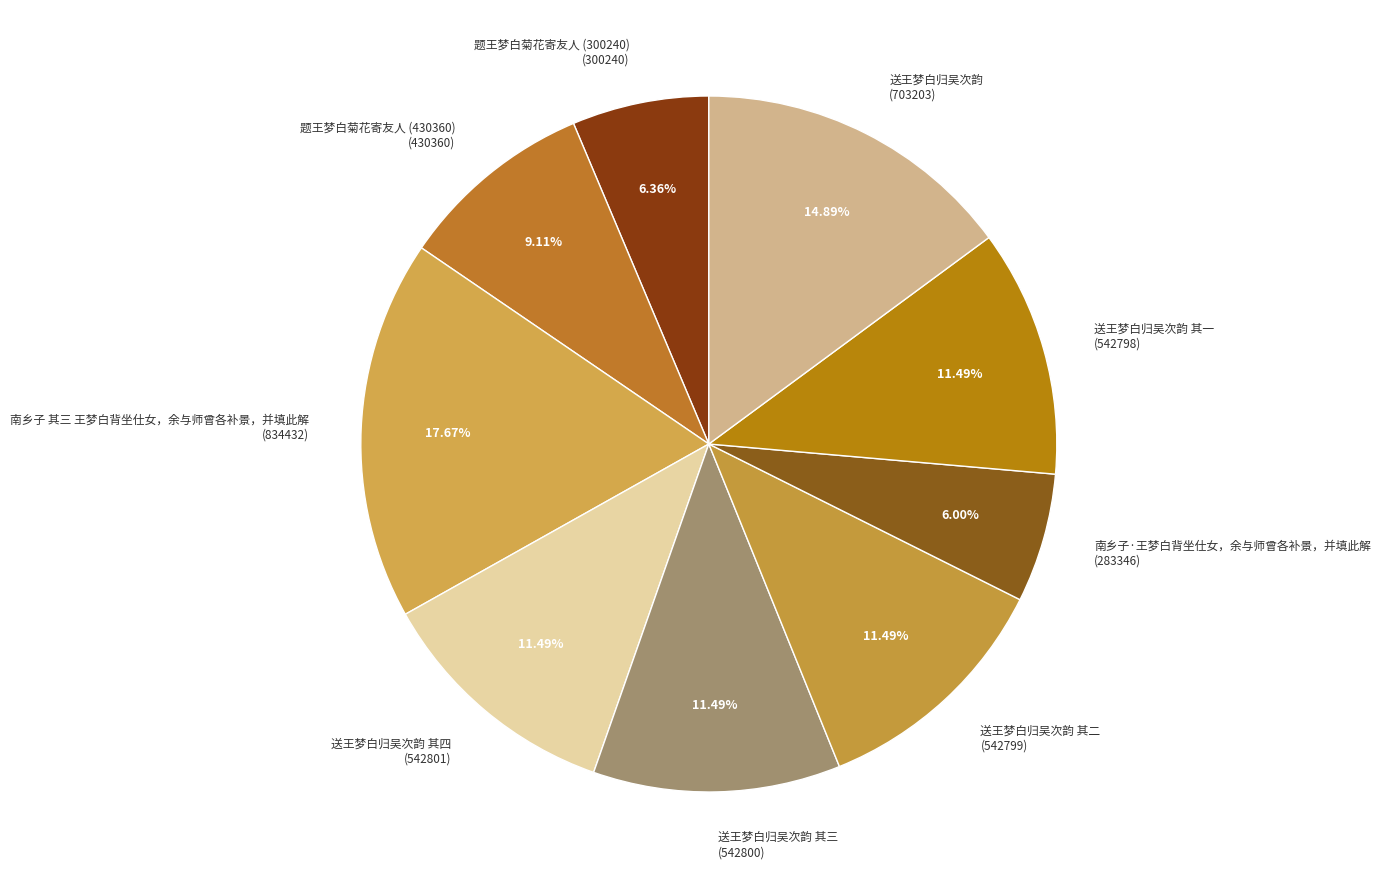

Do 南乡子 其三 王梦白背坐仕女，余与师曾各补景，并填此解 (834432) and 送王梦白归吴次韵 (703203) together represent more than half of the pie?

No